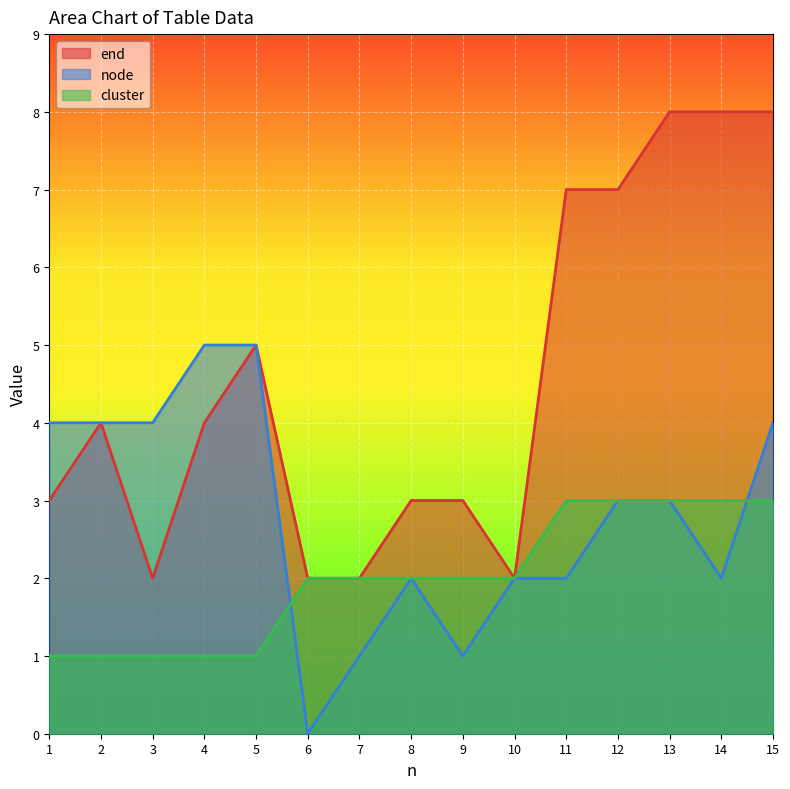

What is the value of the cluster point at the 12th from the left?

3